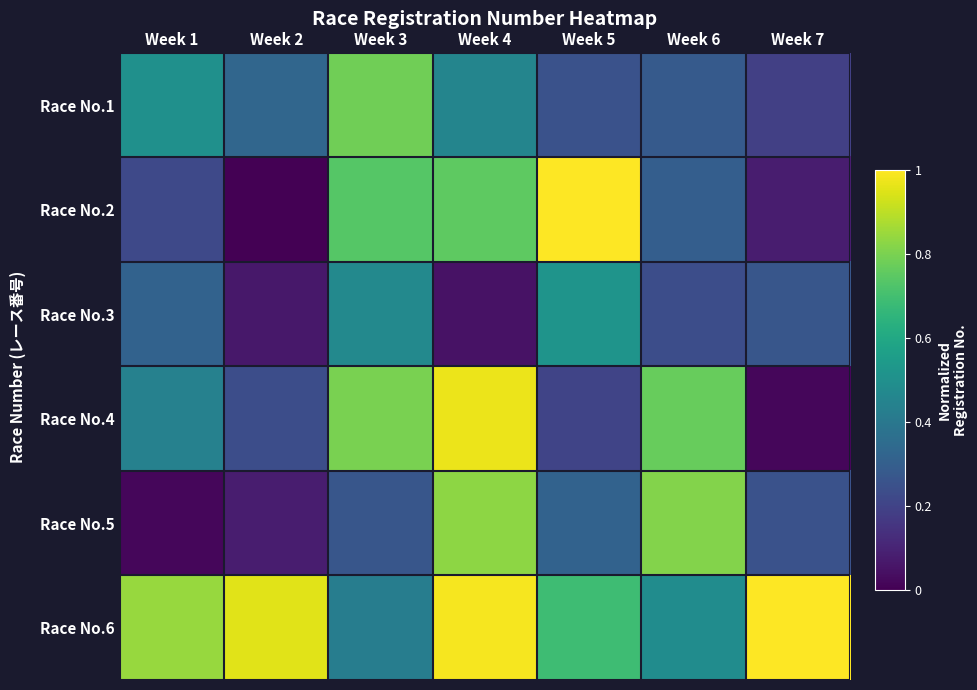

Which label corresponds to the smallest value in the chart?

Week 2